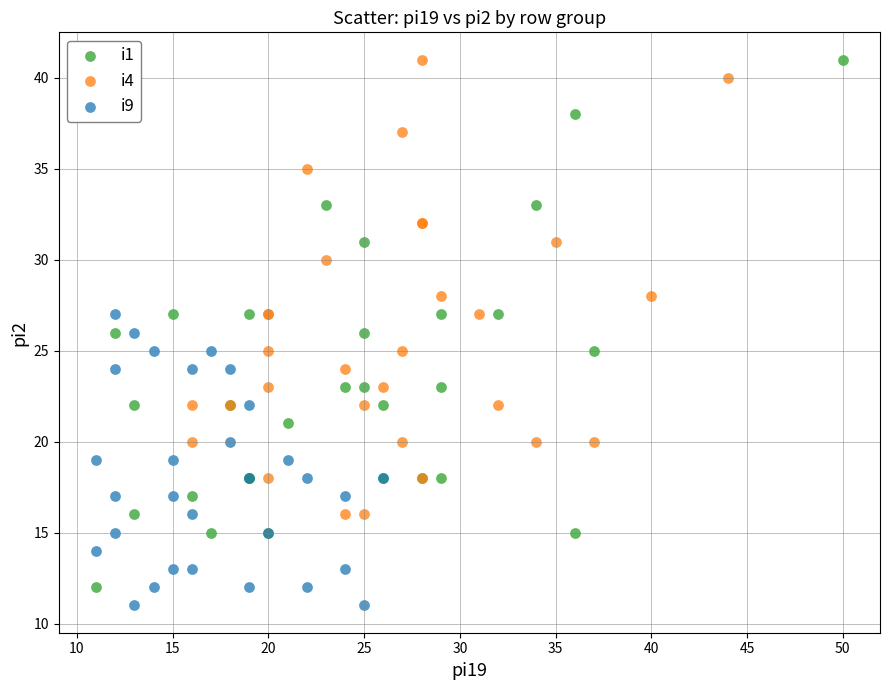

Which series has the widest spread of Y values?

i1